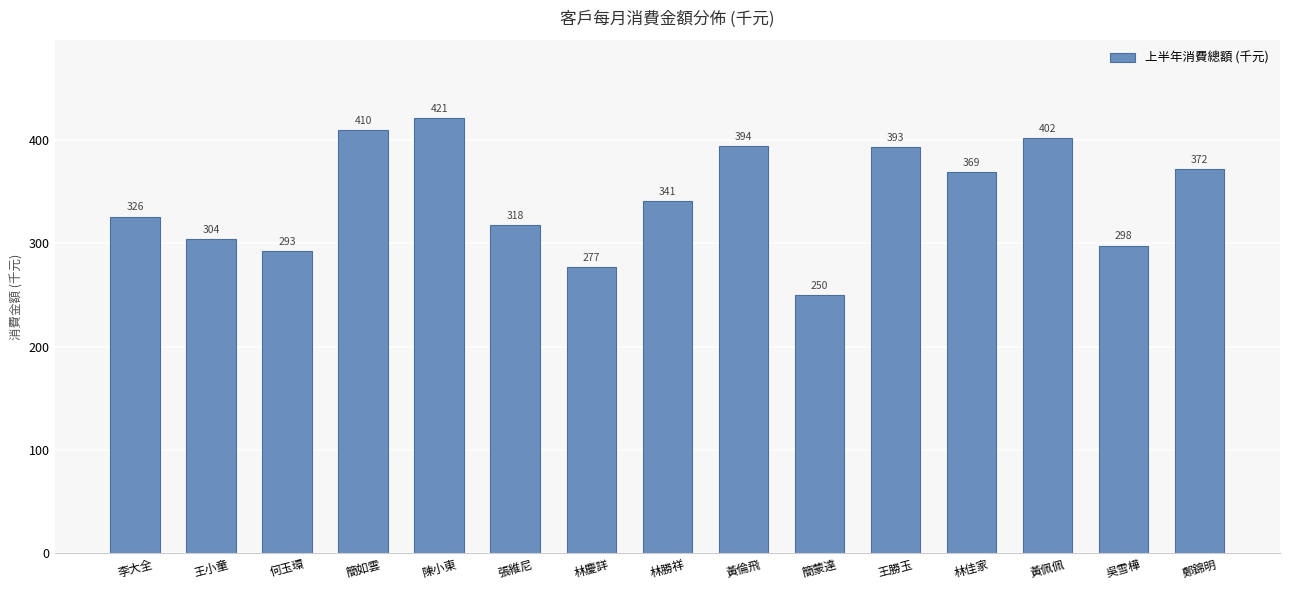

The chart shows a value of 393 at 王勝玉. True or false?

True